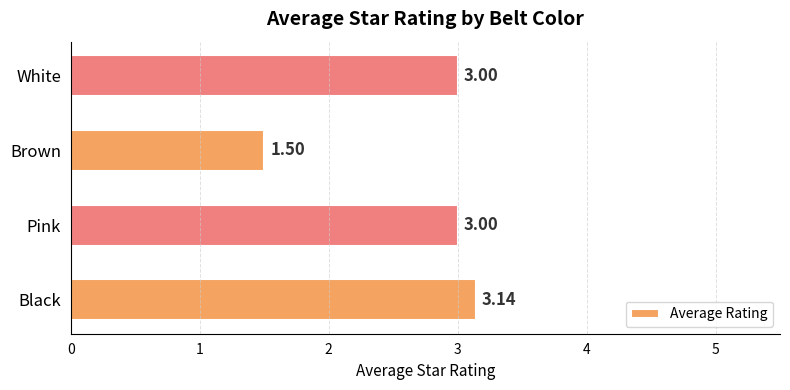

What is the smallest value displayed?

1.5